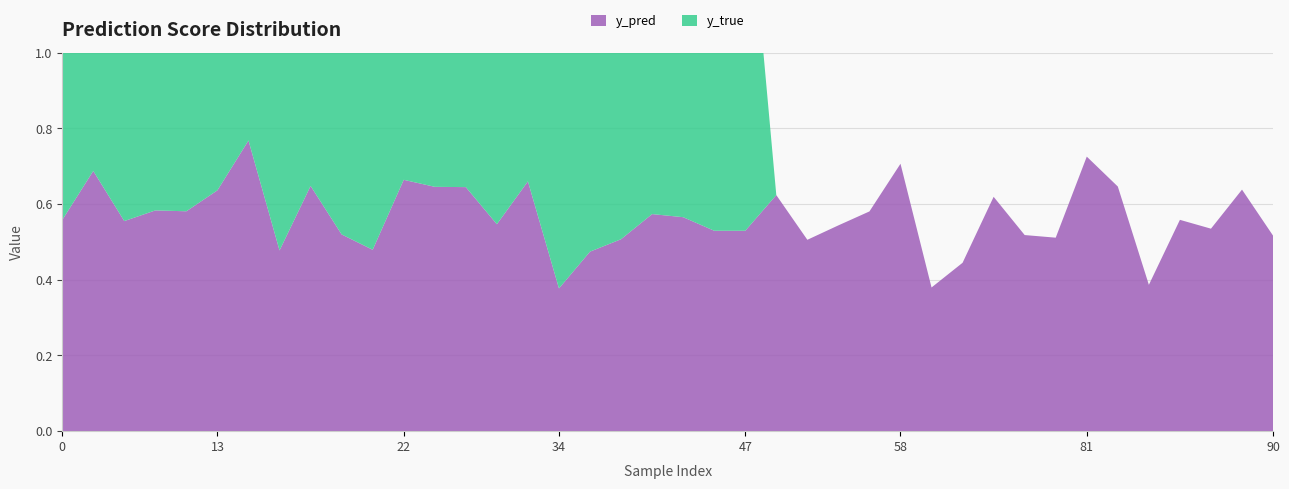

Reading left to right, list all the values displayed in this chart.

y_true: 0=1.0	4=1.0	9=1.0	10=1.0	11=1.0	13=1.0	14=1.0	15=1.0	19=1.0	20=1.0	21=1.0	22=1.0	25=1.0	29=1.0	31=1.0	33=1.0	34=1.0	35=1.0	38=1.0	40=1.0	42=1.0	45=1.0	47=1.0	50=0.0	51=0.0	54=0.0	56=0.0	58=0.0	64=0.0	65=0.0	70=0.0	74=0.0	76=0.0	81=0.0	82=0.0	83=0.0	84=0.0	85=0.0	88=0.0	90=0.0
y_pred: 0=0.6	4=0.7	9=0.6	10=0.6	11=0.6	13=0.6	14=0.8	15=0.5	19=0.6	20=0.5	21=0.5	22=0.7	25=0.6	29=0.6	31=0.5	33=0.7	34=0.4	35=0.5	38=0.5	40=0.6	42=0.6	45=0.5	47=0.5	50=0.6	51=0.5	54=0.5	56=0.6	58=0.7	64=0.4	65=0.4	70=0.6	74=0.5	76=0.5	81=0.7	82=0.6	83=0.4	84=0.6	85=0.5	88=0.6	90=0.5